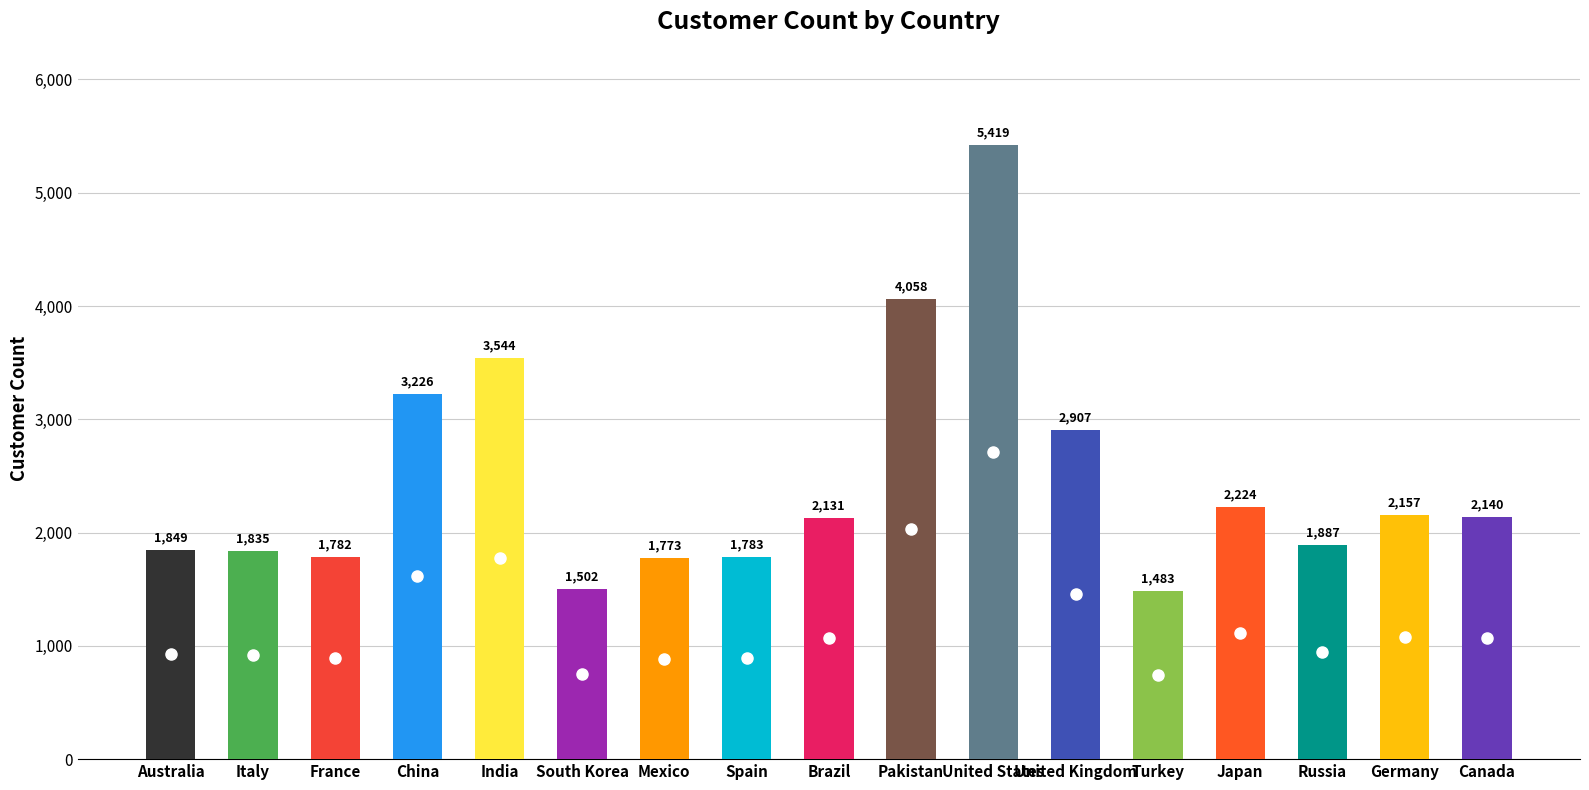

Rank the categories by value from lowest to highest.

Turkey, South Korea, Mexico, France, Spain, Italy, Australia, Russia, Brazil, Canada, Germany, Japan, United Kingdom, China, India, Pakistan, United States